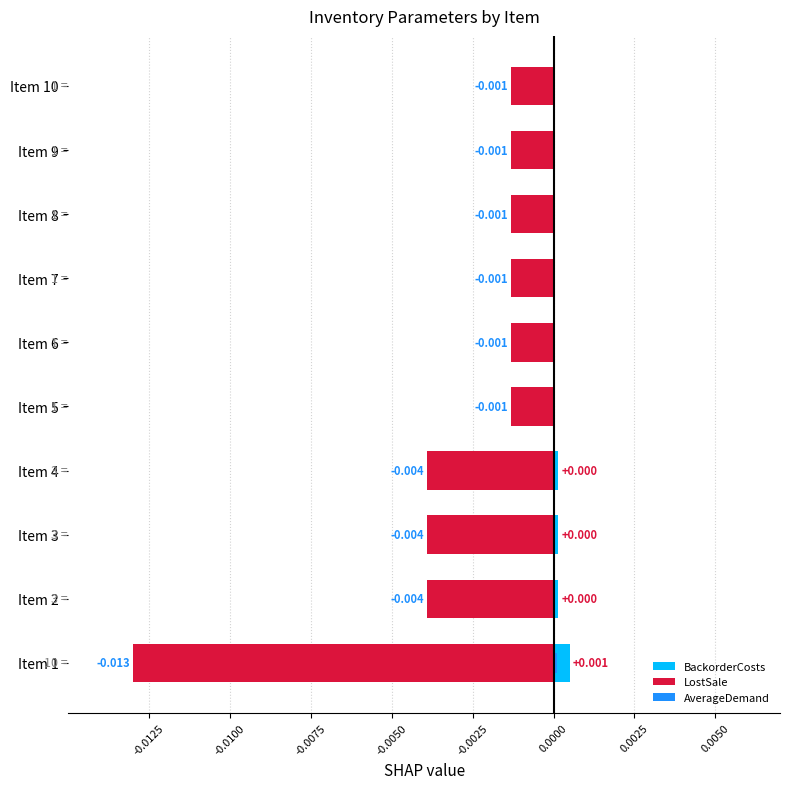

At Item 1, list the series in order from smallest to largest.

LostSale, AverageDemand, BackorderCosts